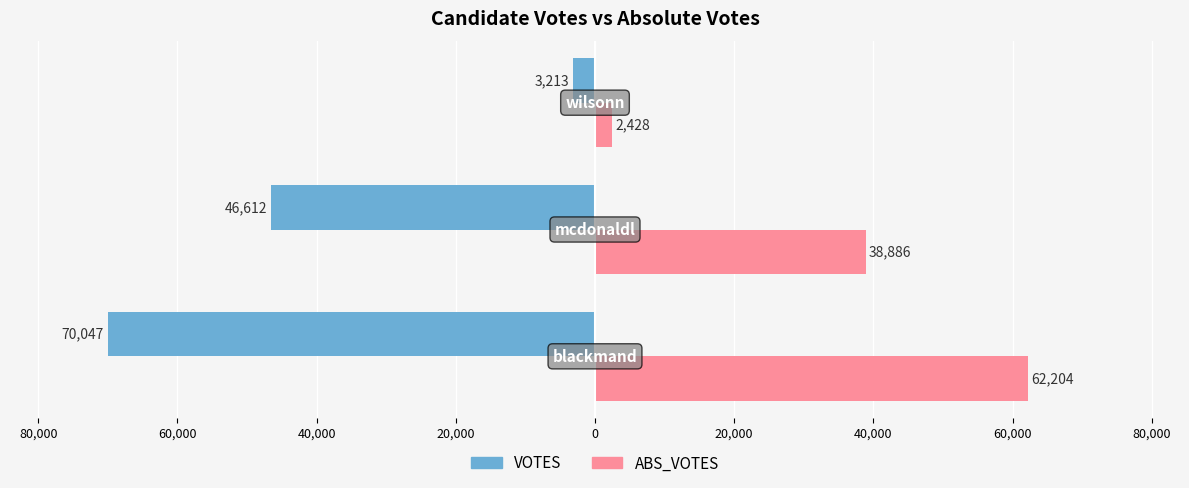

Which series has the widest spread of values?

VOTES